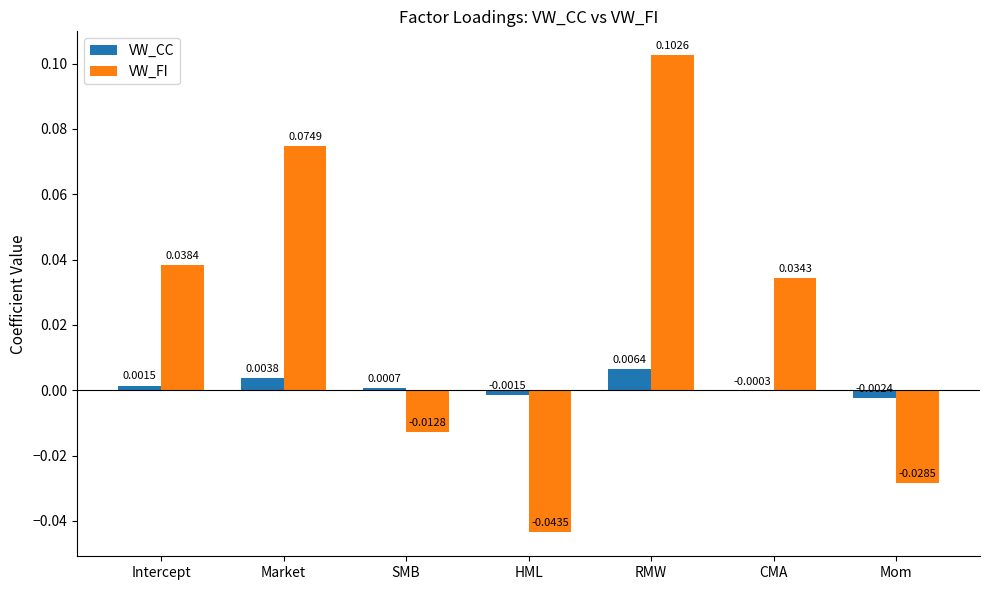

At which label does VW_FI first exceed 0?

Intercept